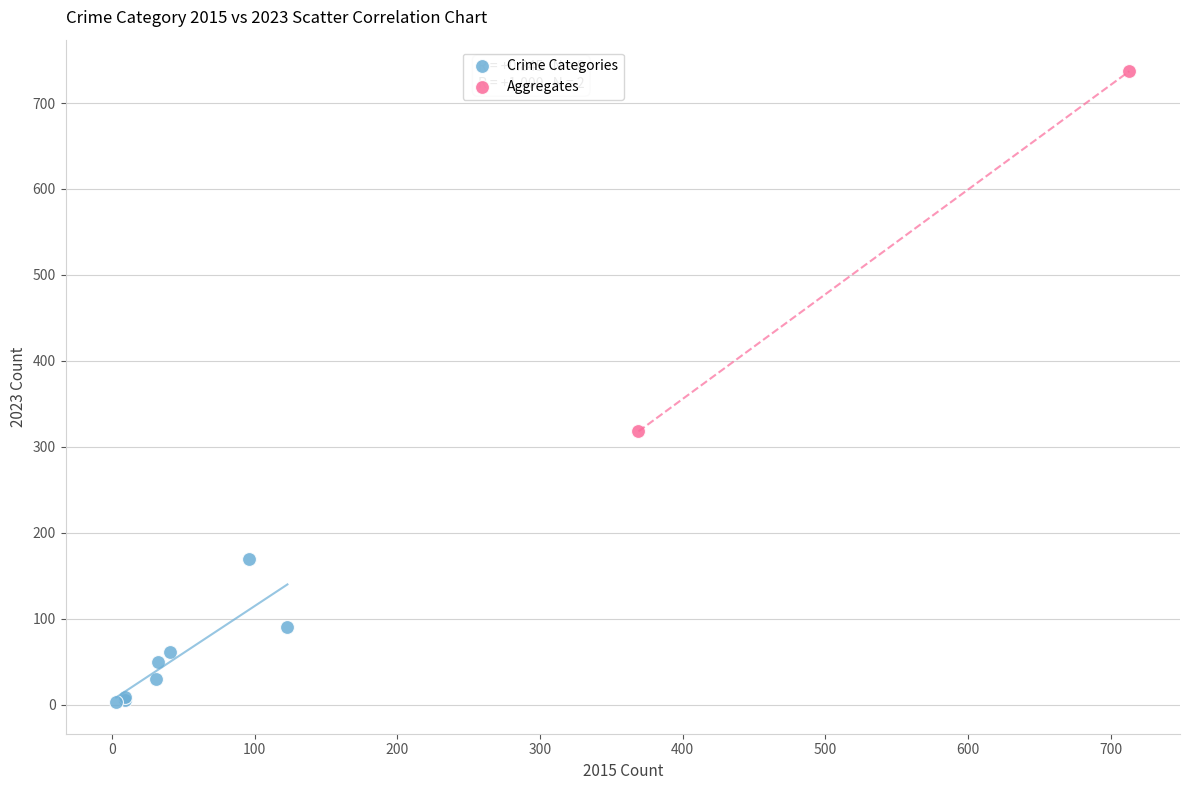

Which series contains the highest Y value?

Aggregates